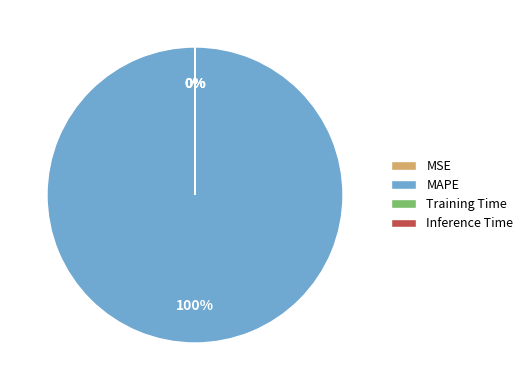

To the nearest percent, what is the difference between the largest and smallest slice percentages?

100%